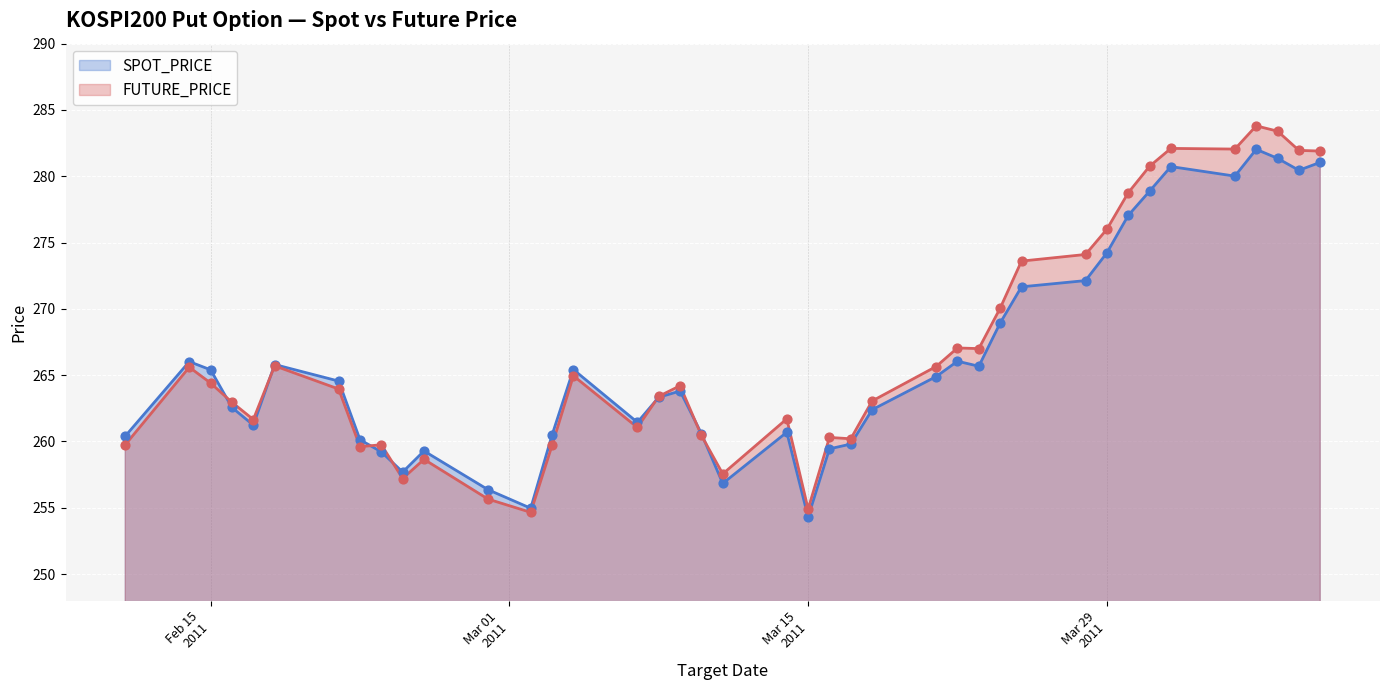

Which series has the largest total across all categories?

FUTURE_PRICE